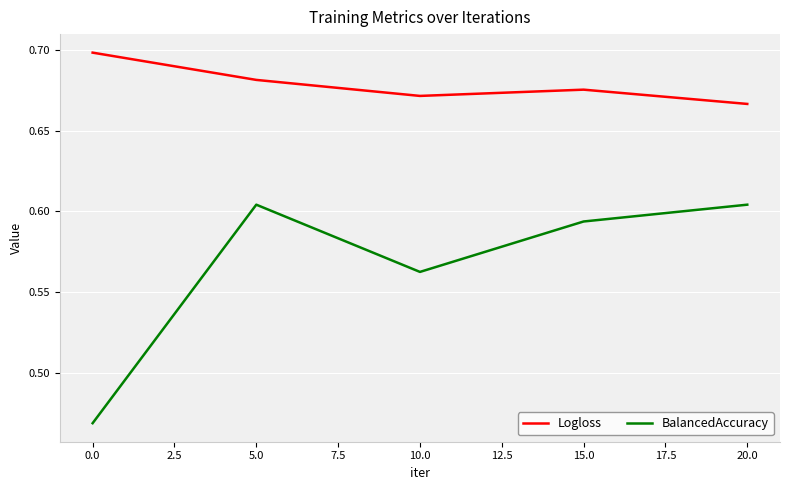

The Logloss series shows 0.7 at 5.0. True or false?

True